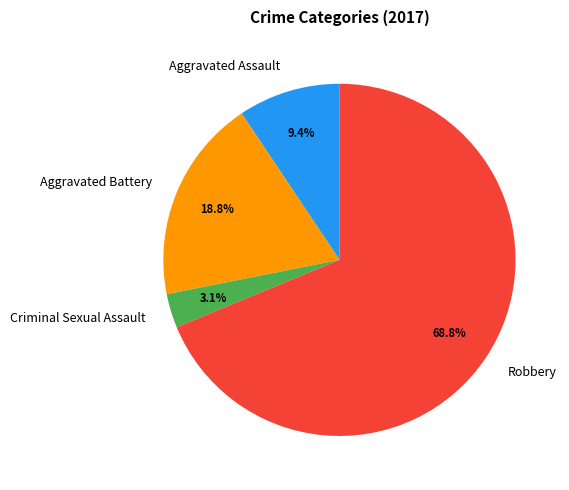

How many segments does this pie chart have?

4